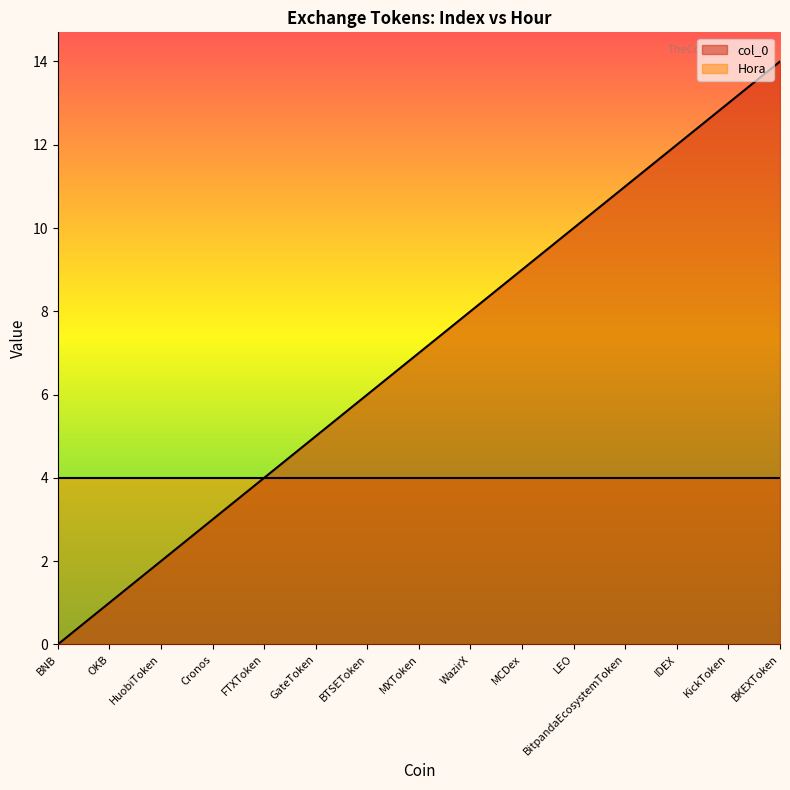

What is the total value across all series at WazirX?

12